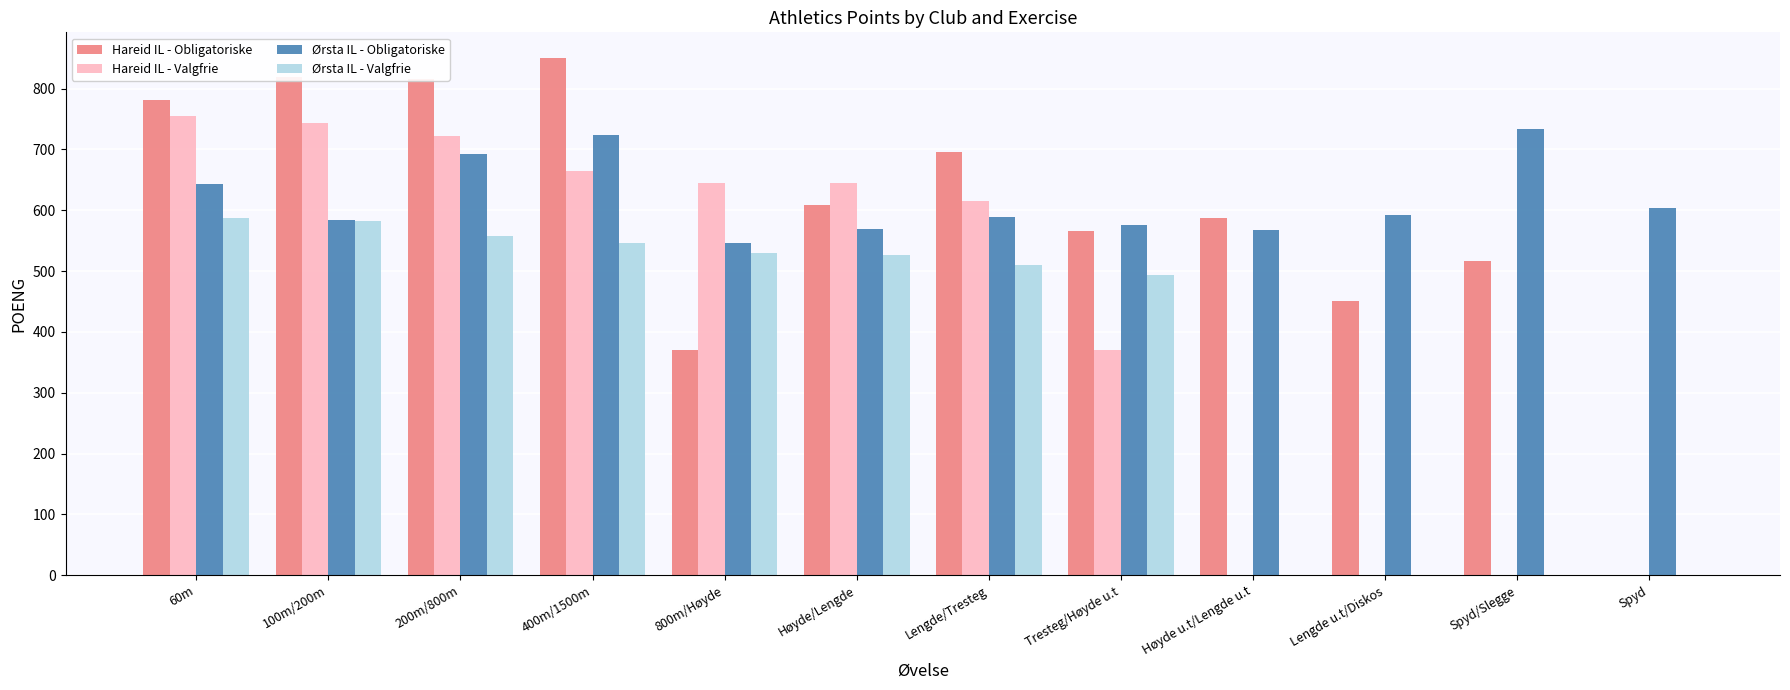

What are all the series names shown in the legend?

Hareid IL - Obligatoriske, Hareid IL - Valgfrie, Ørsta IL - Obligatoriske, Ørsta IL - Valgfrie